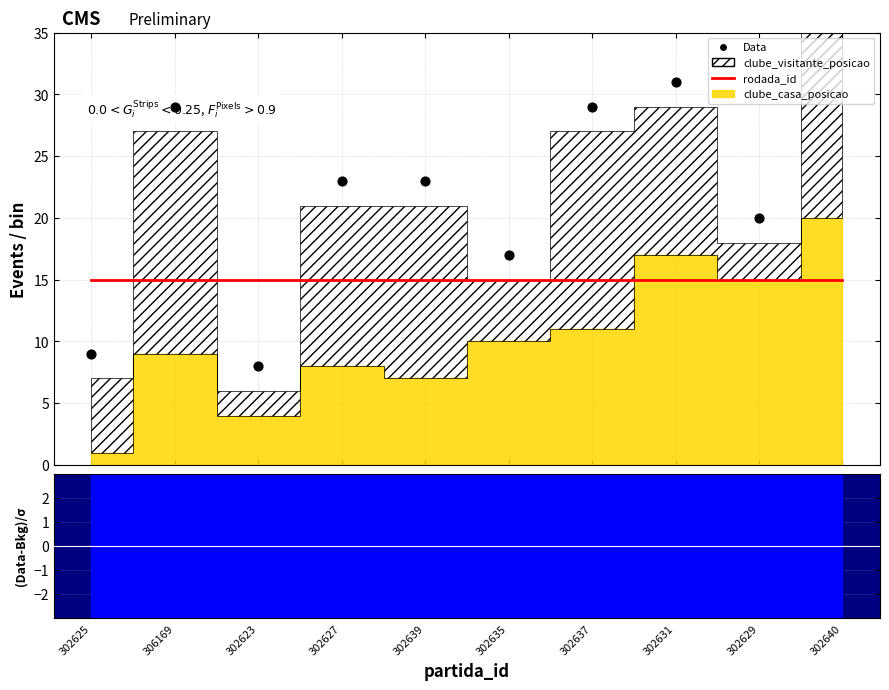

Is the value of Data at 302640 greater than the value of rodada_id at 302640?

Yes